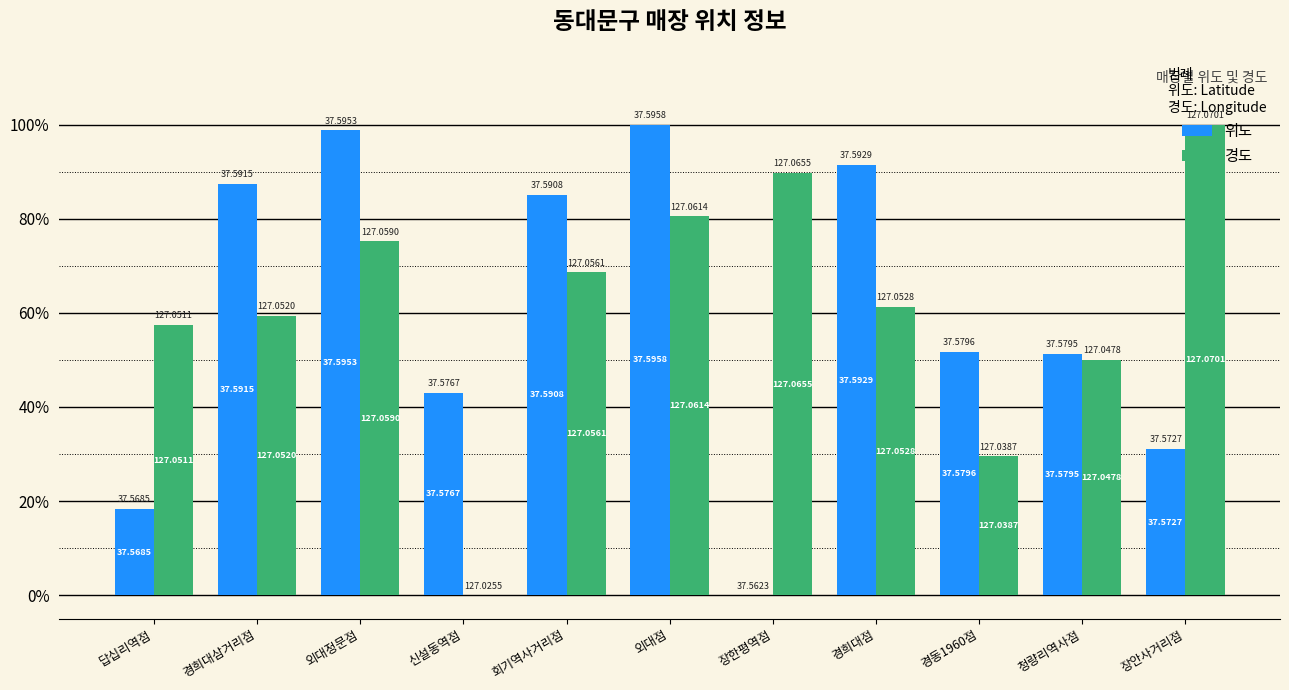

What are all the series names shown in the legend?

위도, 경도